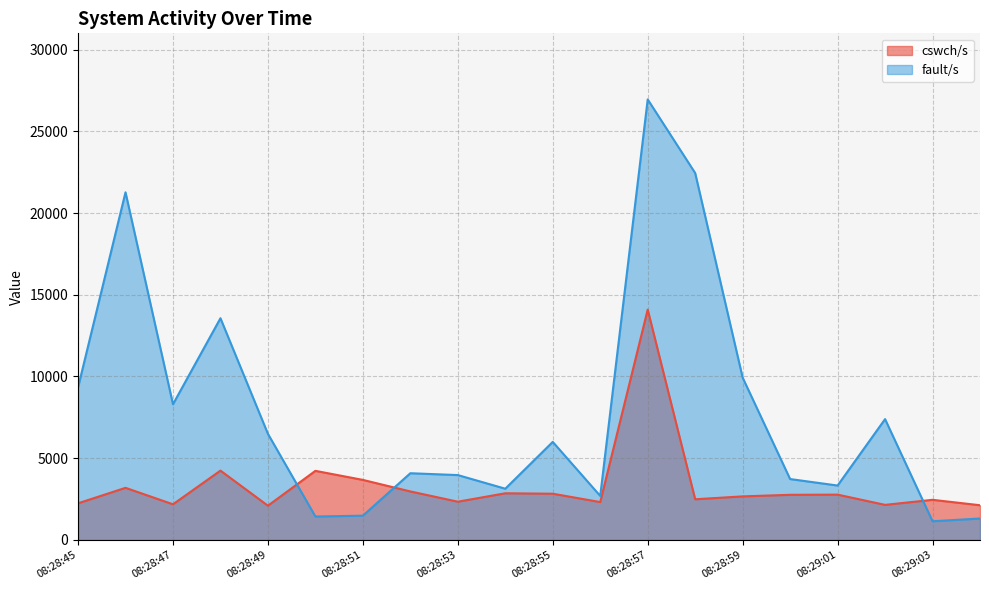

Between 08:29:03 and 08:28:57, which is larger?

08:28:57